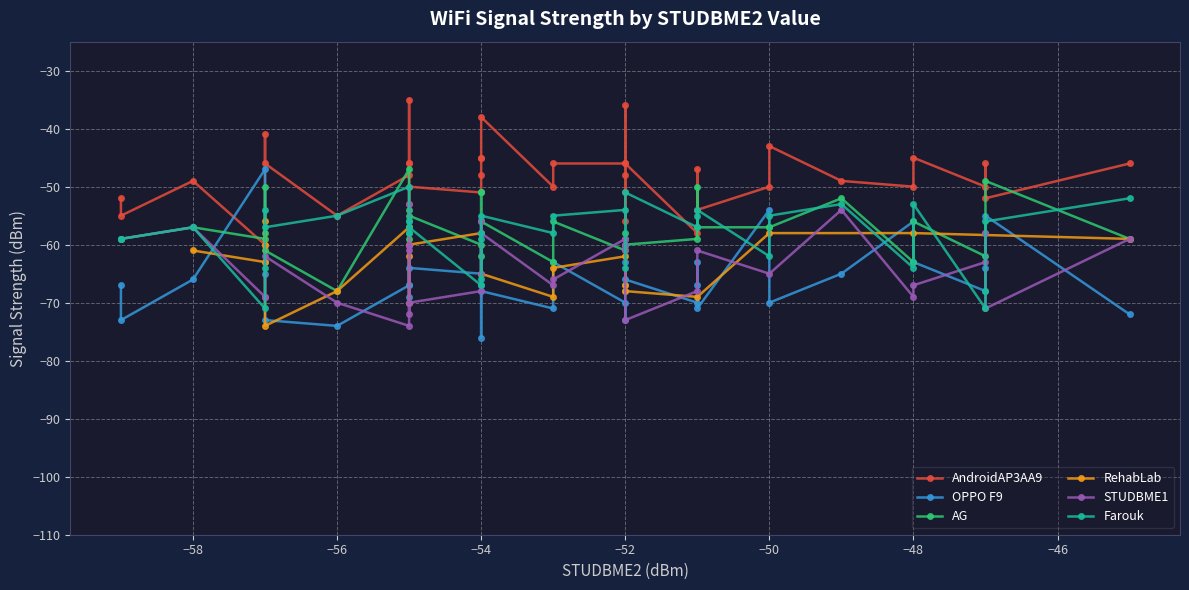

What is the sum of all RehabLab values?

-3228